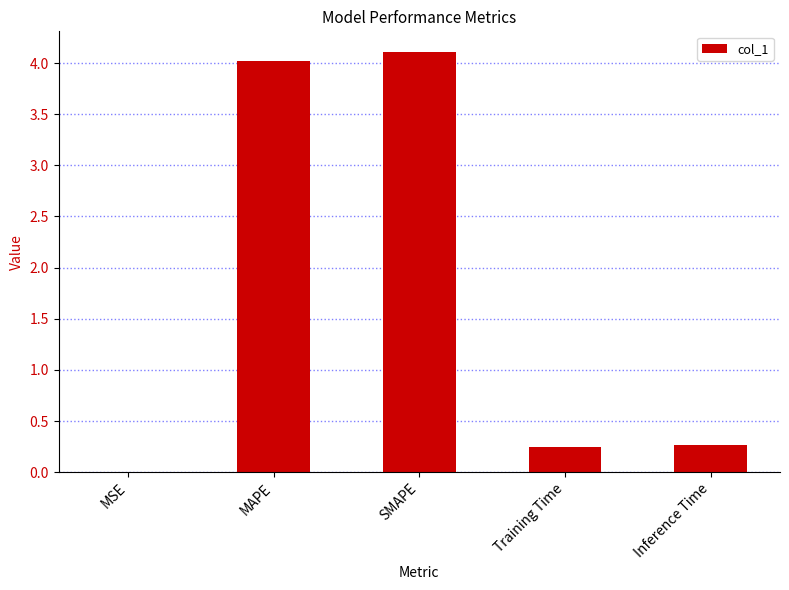

The chart shows a value of 0.4 at Inference Time. True or false?

False